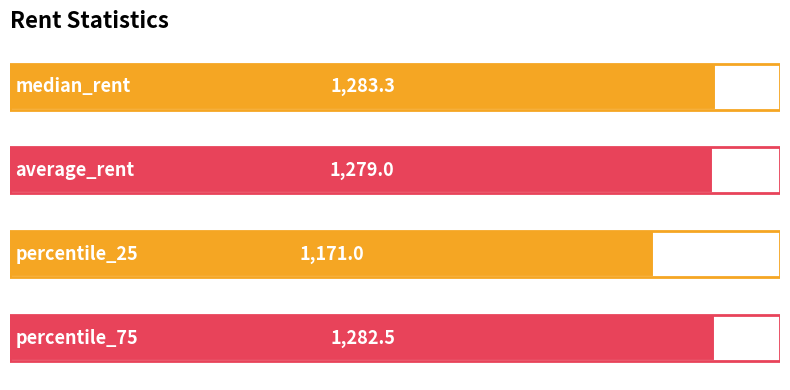

Reading top to bottom, extract all data points from this chart.

1283.3	1279.0	1171.0	1282.5